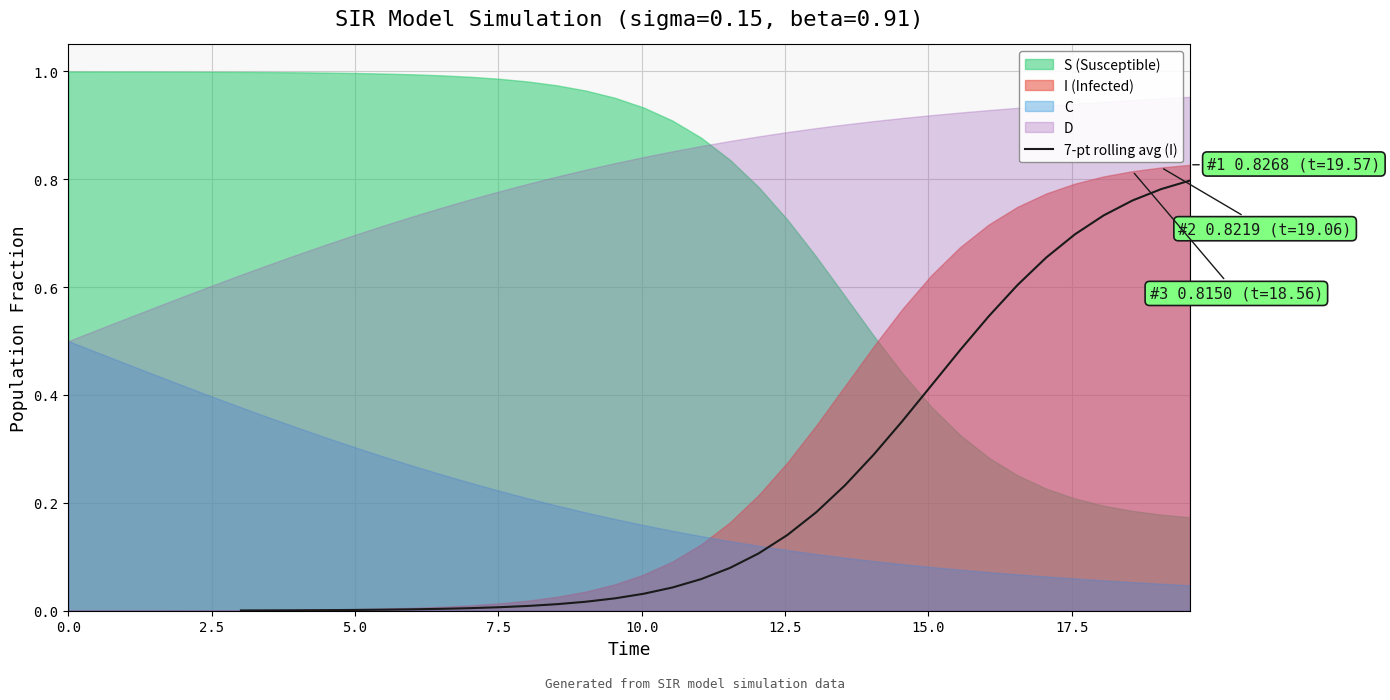

The chart shows a value of 0.0 at 15. True or false?

False